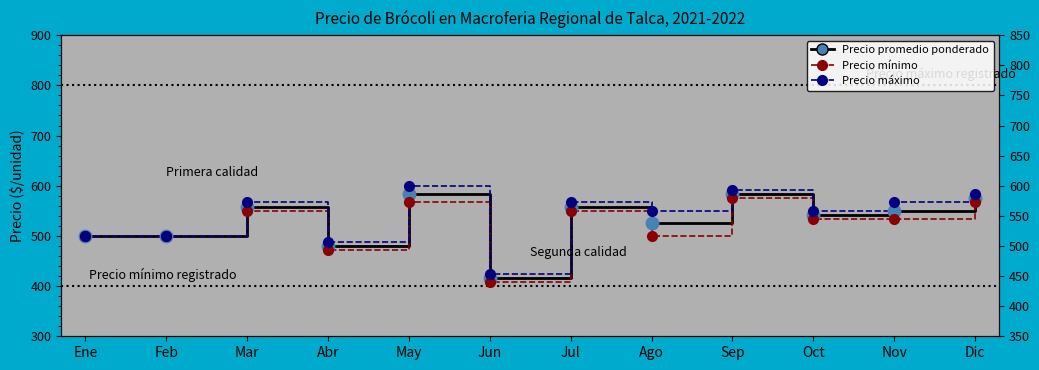

What is the value of the Precio promedio ponderado point at the 4th from the left?

480.0